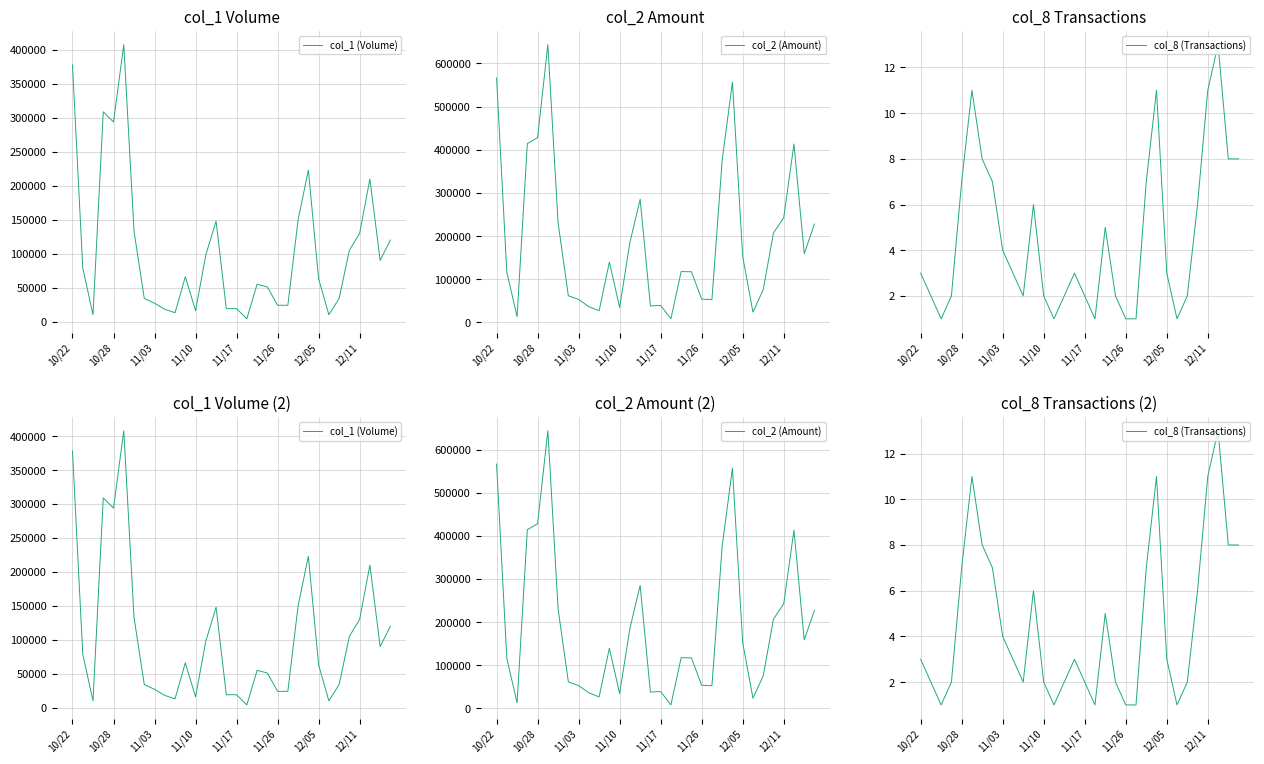

What is the sum of the col_2 (Amount) values at 28 and 25?

266100